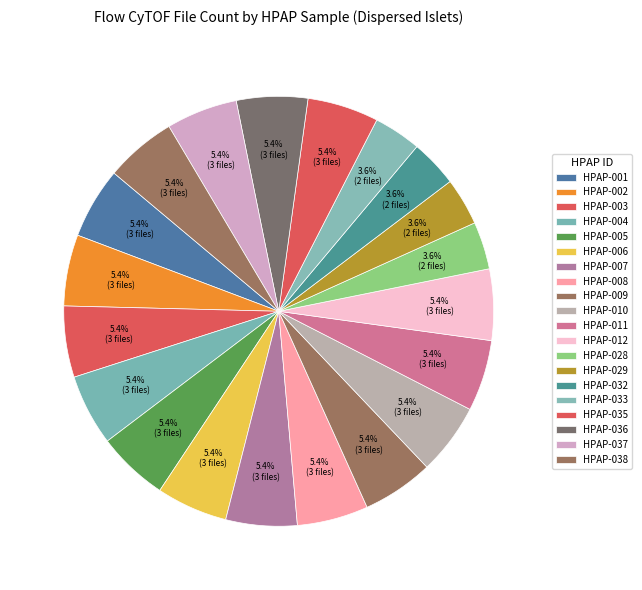

What percentage is the HPAP-035 slice, to the nearest percent?

5%